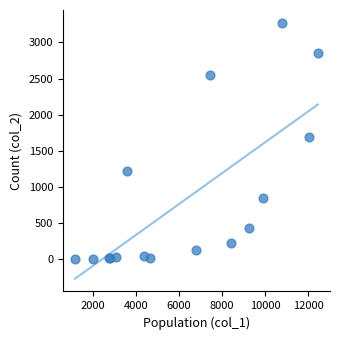

What Y value in the scatter plot is closest to 1638?

1690